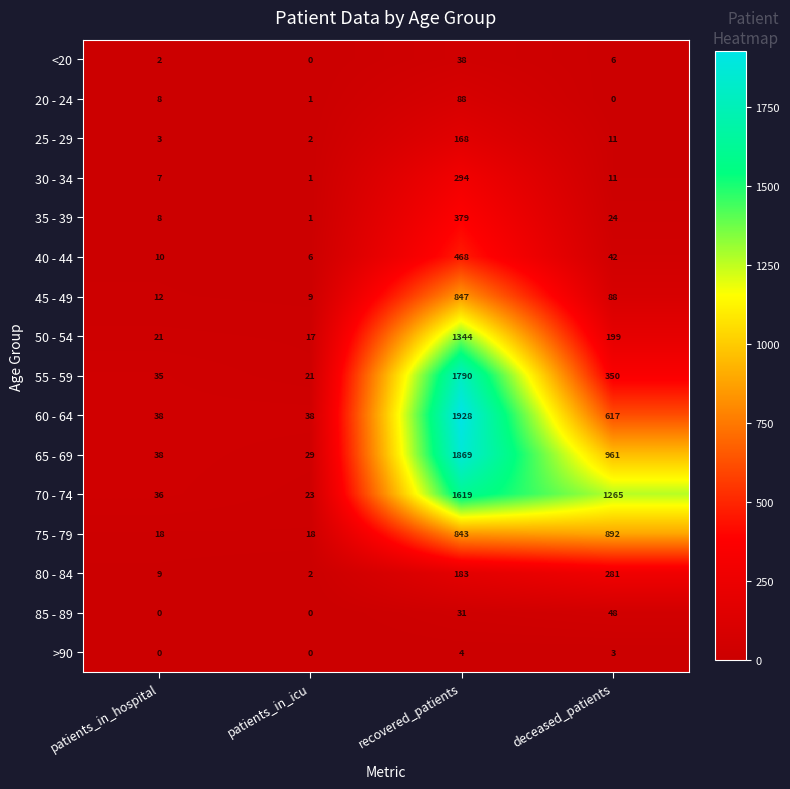

What is the average value of the 25 - 29 series?

46